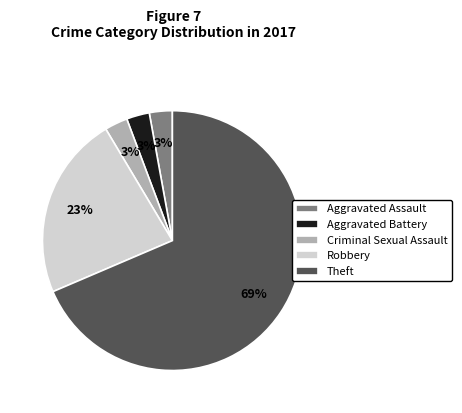

How many segments does this pie chart have?

5